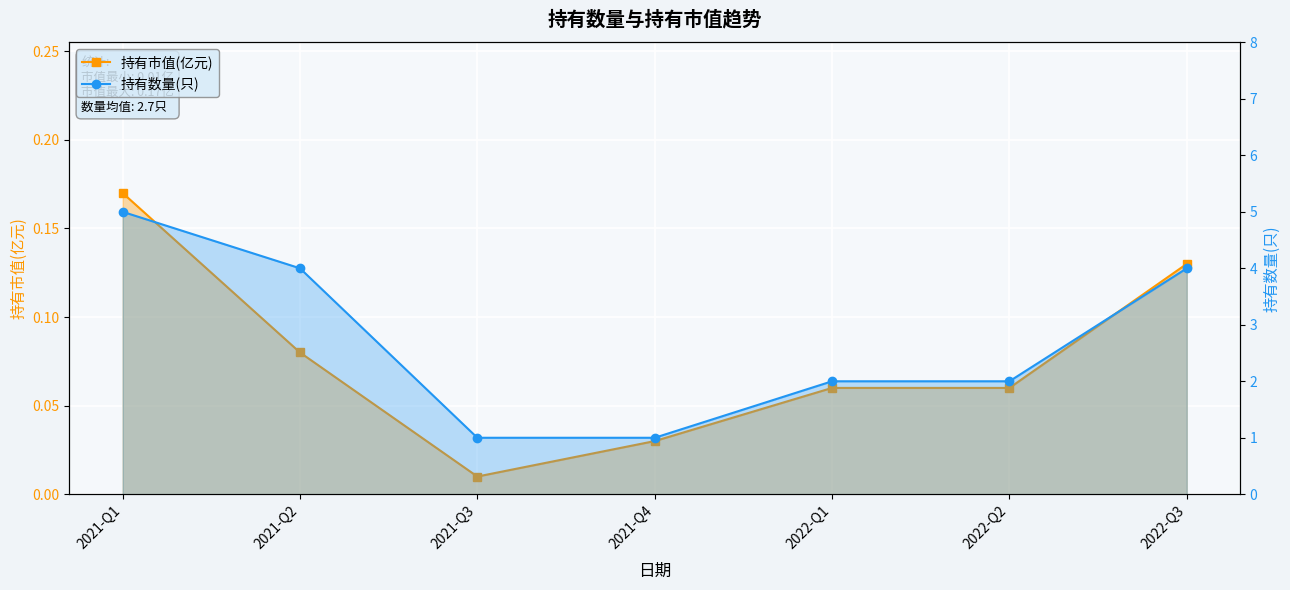

True or false: 持有市值(亿元) and 持有数量(只) intersect in this chart.

False